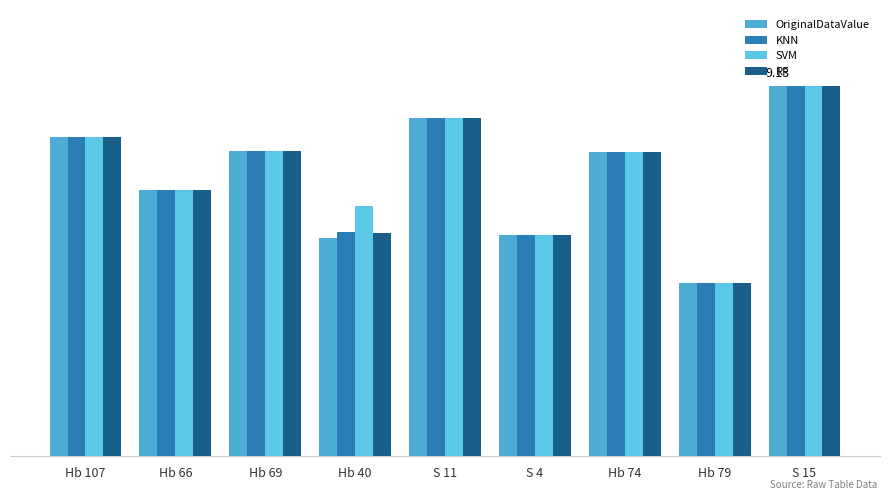

What is the difference between the maximum and second lowest values in the KNN series?

3.7